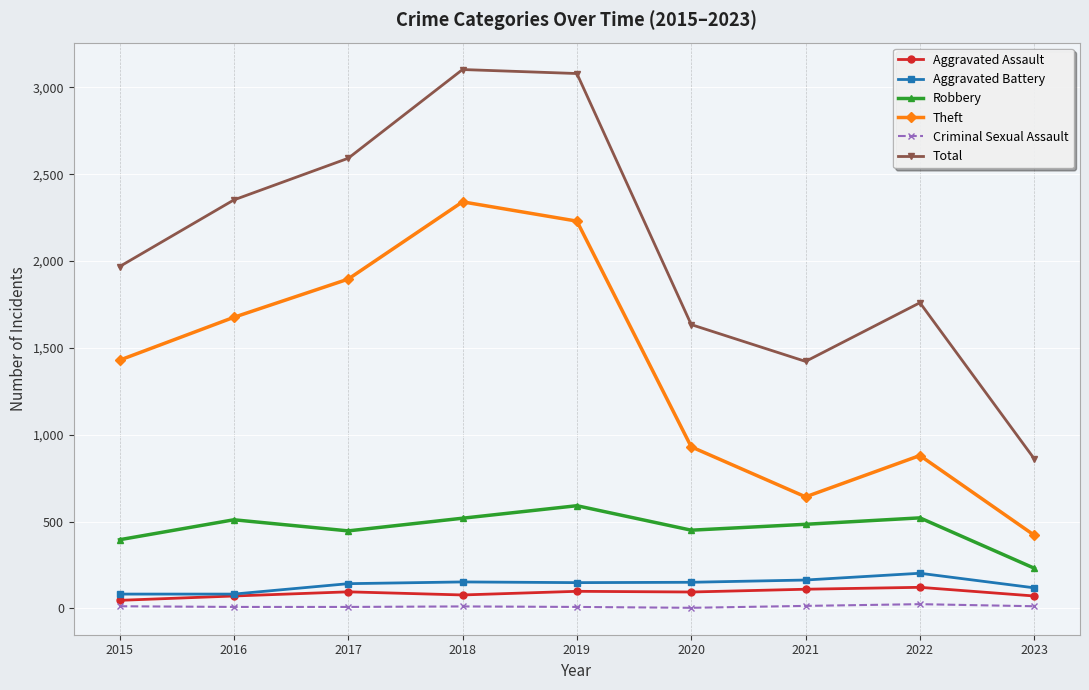

What is the average value of the Criminal Sexual Assault series?

11